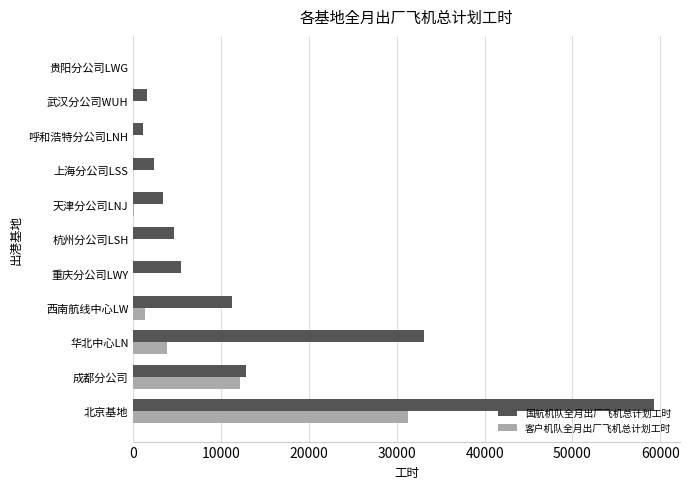

The 国航机队全月出厂飞机总计划工时 series shows 2662.1 at 成都分公司. True or false?

False